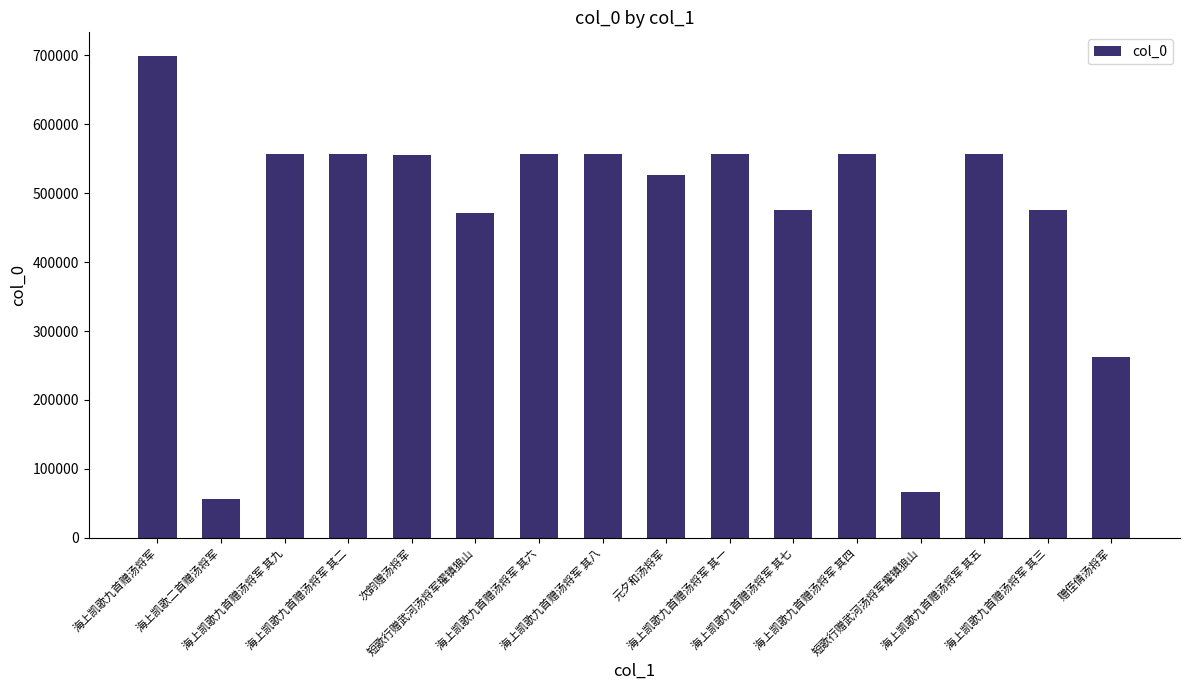

What is the label of the 16th bar from the right?

海上凯歌九首赠汤将军